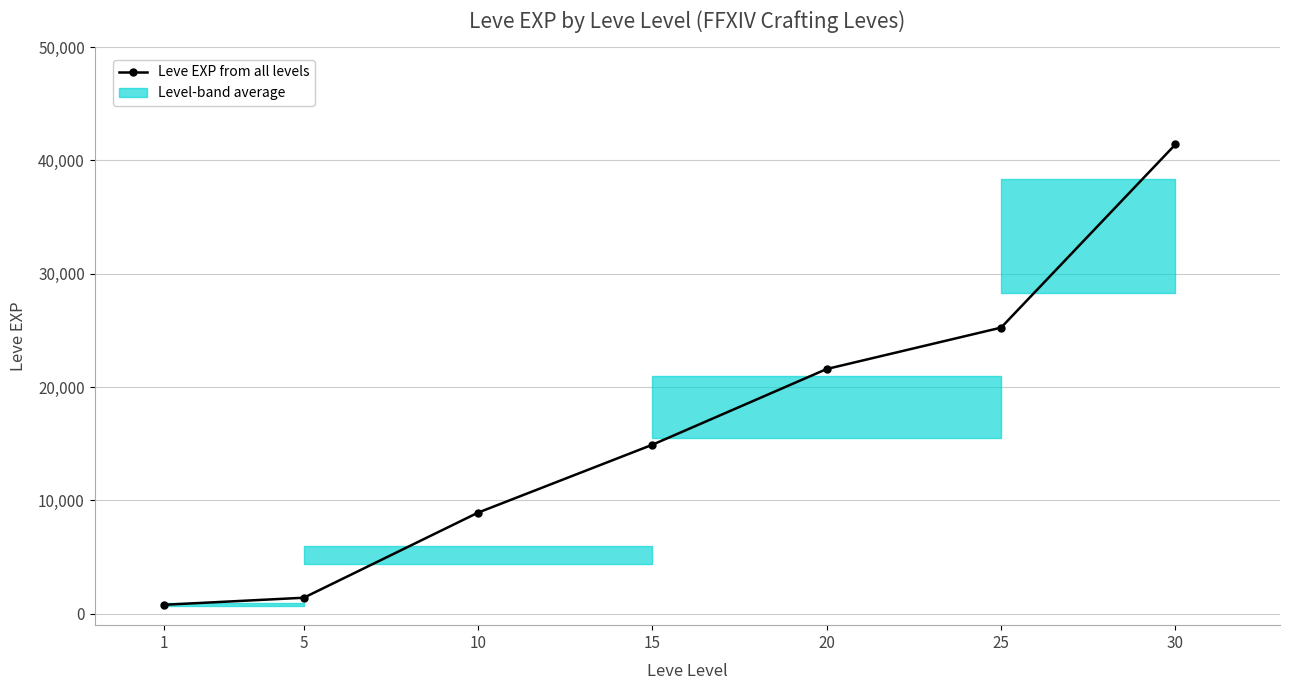

Which has a higher value, 20 or 30?

30